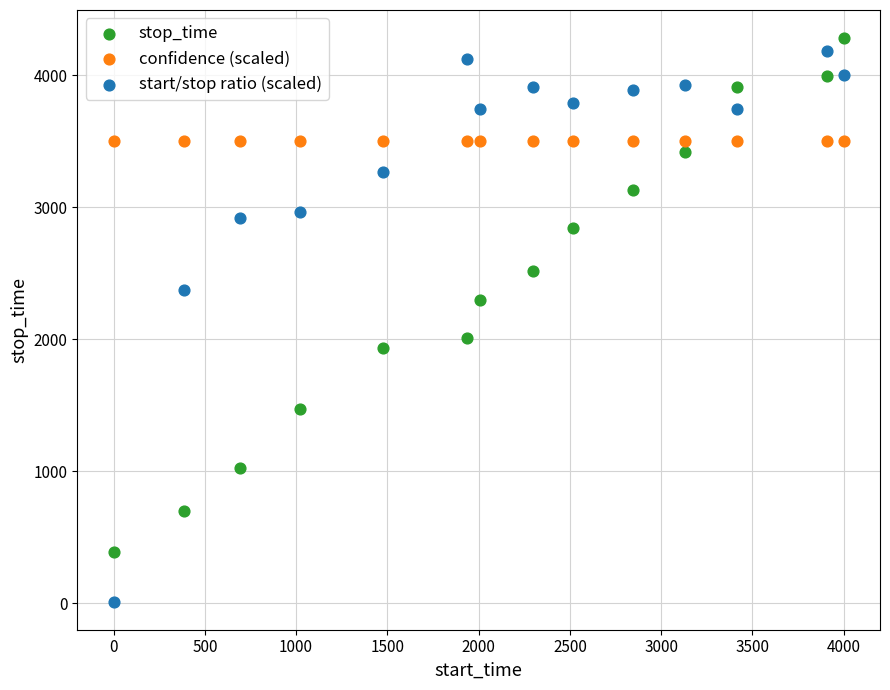

What are all the series names shown in the legend?

stop_time, confidence (scaled), start/stop ratio (scaled)